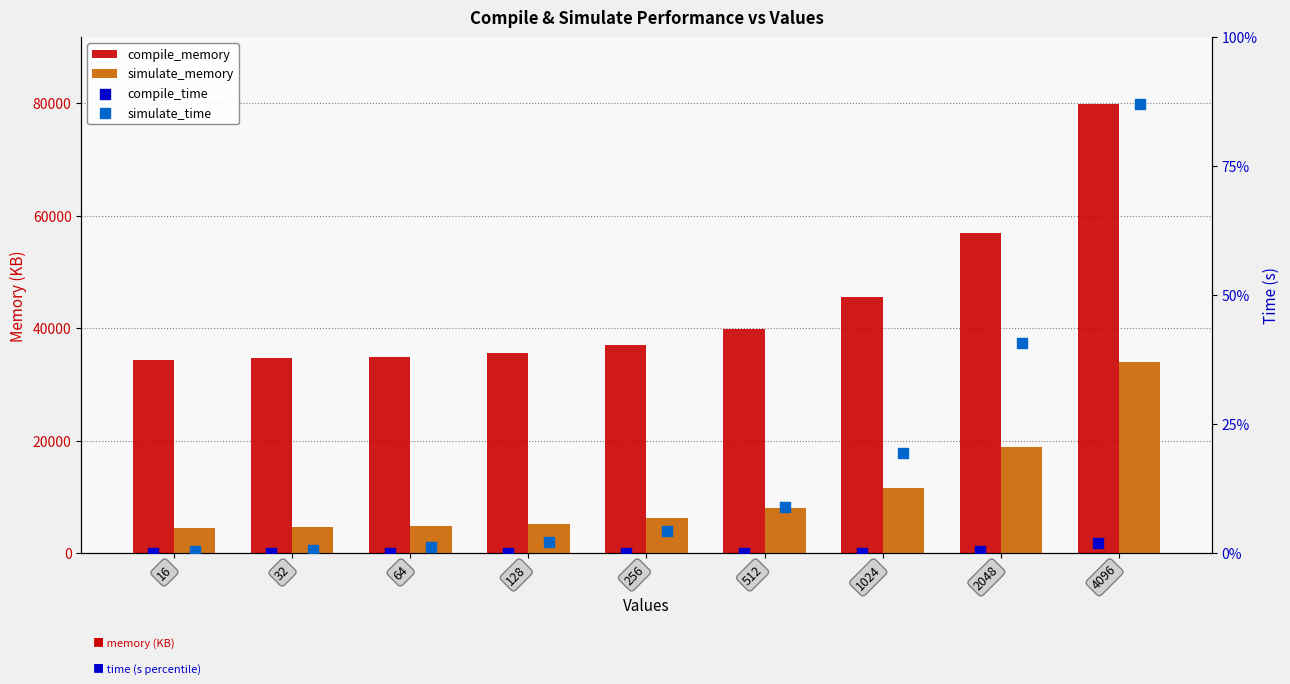

At which category is the sum across all series the highest?

4096